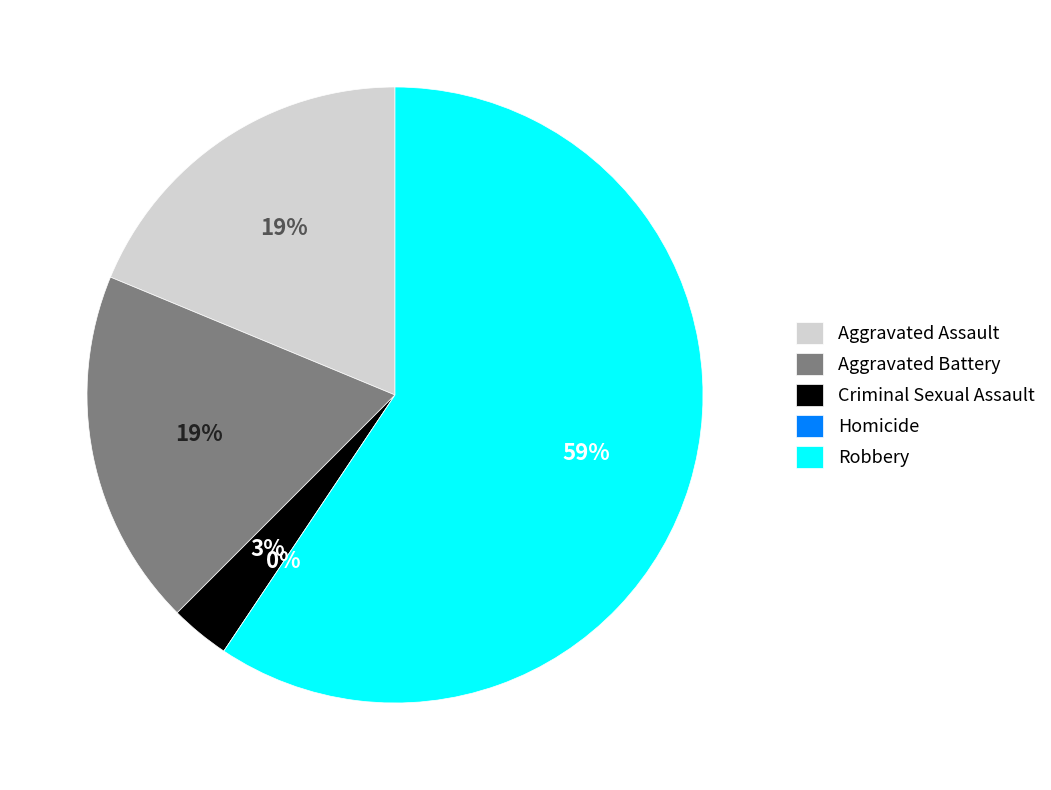

To the nearest percent, what percentage of the pie is Aggravated Assault?

19%